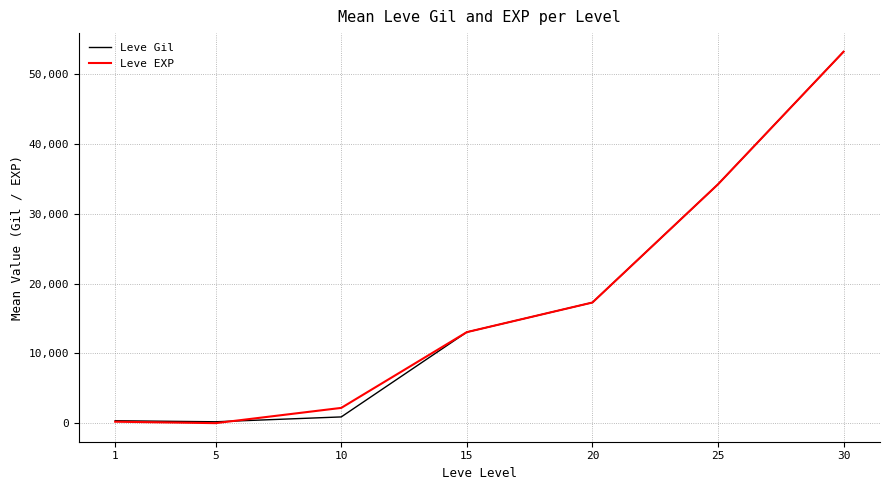

What is the difference between the maximum and second lowest values in the Leve EXP series?

52991.8